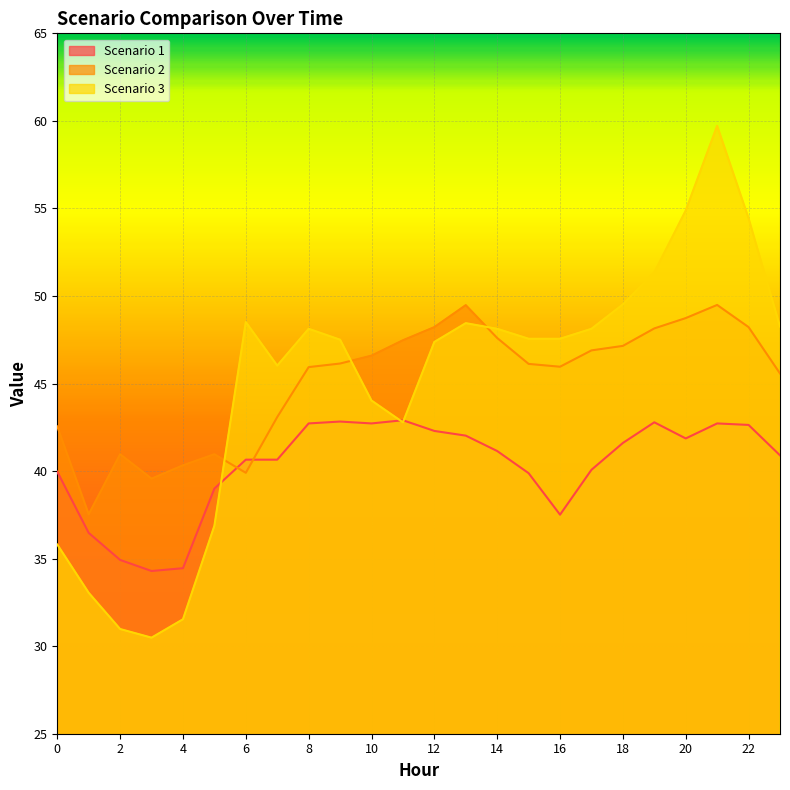

Where does the Scenario 3 series first go above 47?

6